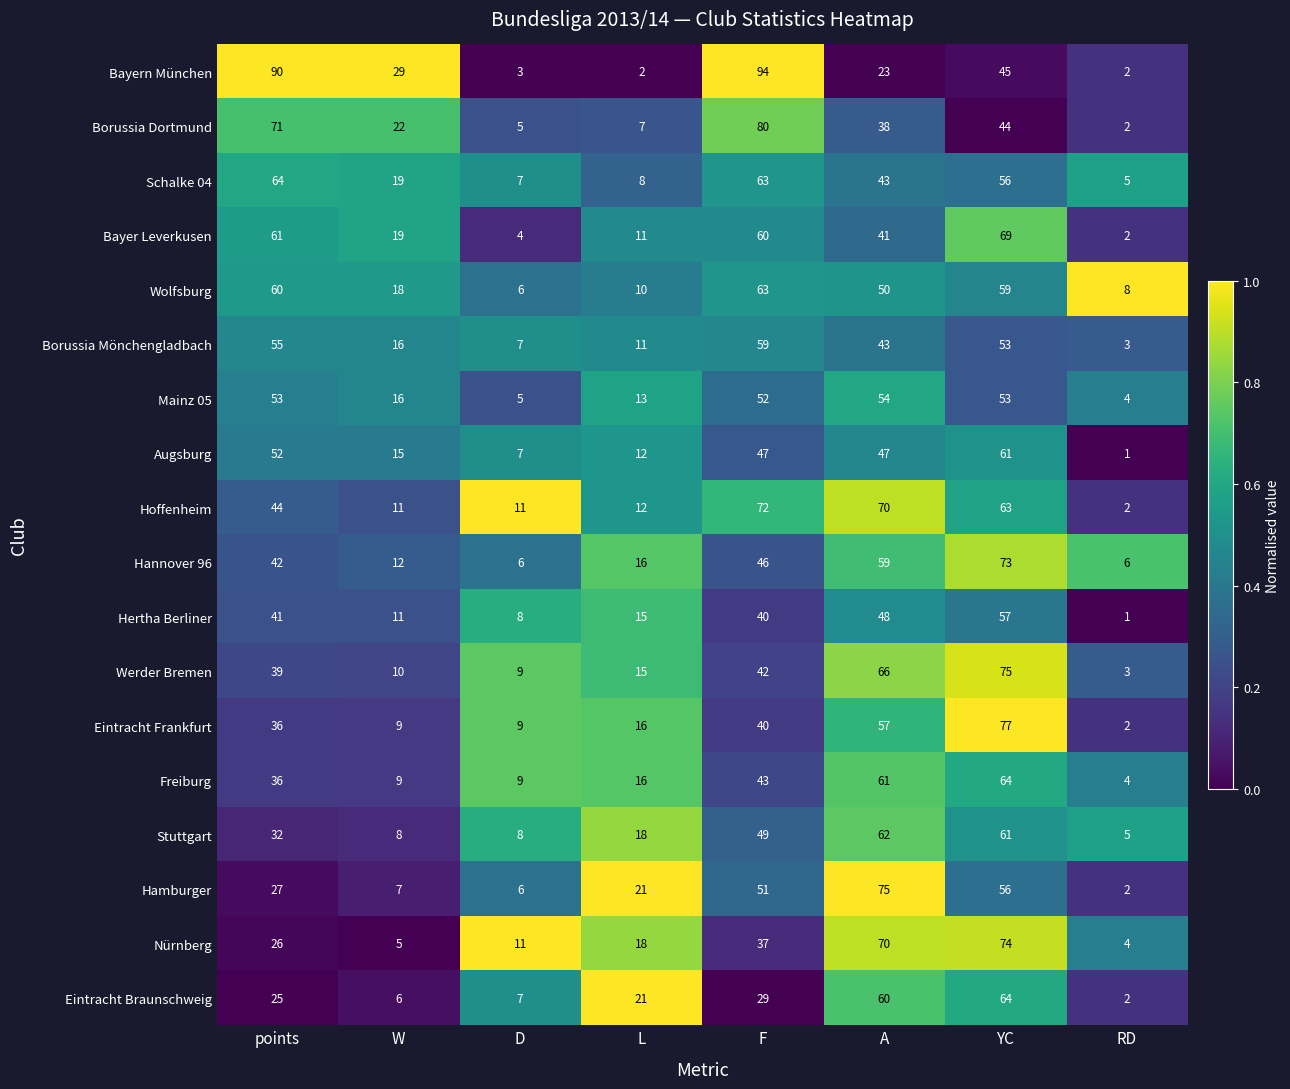

Where is Mainz 05 nearest to the value 29?

W